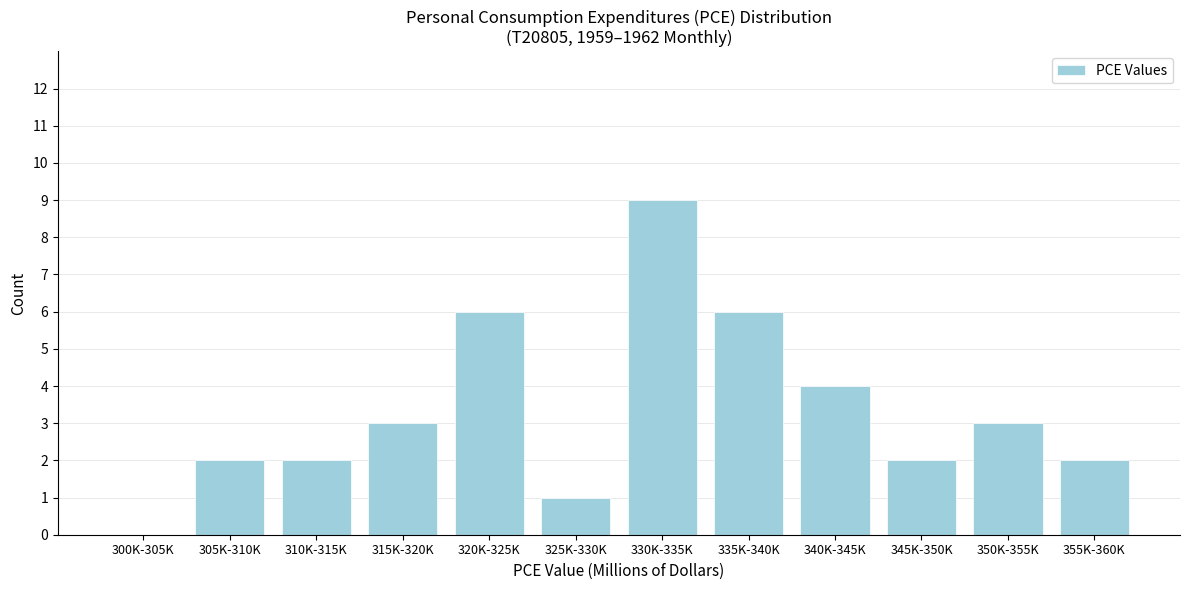

Reading right to left, transcribe all the data shown in this chart.

355K-360K=2	350K-355K=3	345K-350K=2	340K-345K=4	335K-340K=6	330K-335K=9	325K-330K=1	320K-325K=6	315K-320K=3	310K-315K=2	305K-310K=2	300K-305K=0